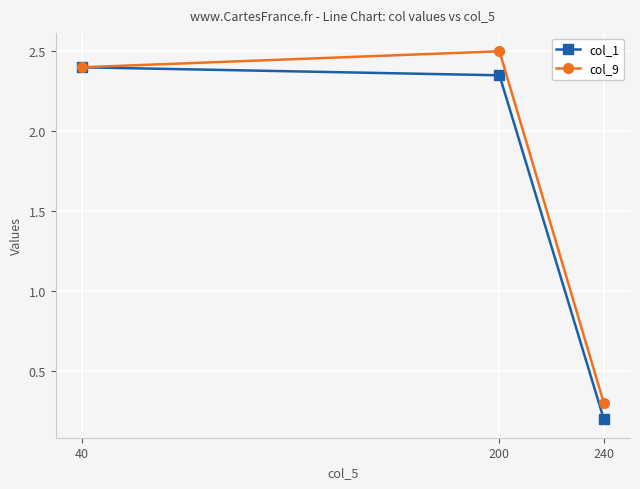

Does the chart have visible grid lines?

Yes